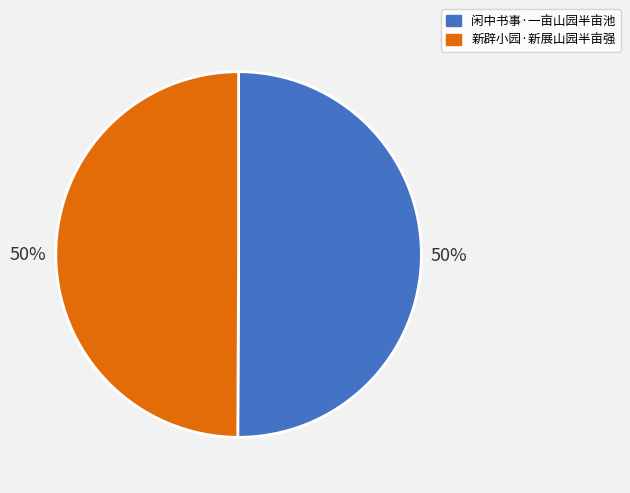

Is it true that 新辟小园·新展山园半亩强 is 50% of the pie?

True